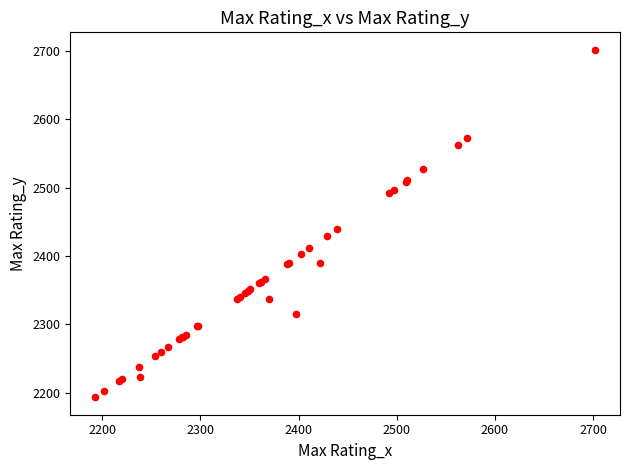

What Y value in the scatter plot is closest to 2447?

2439